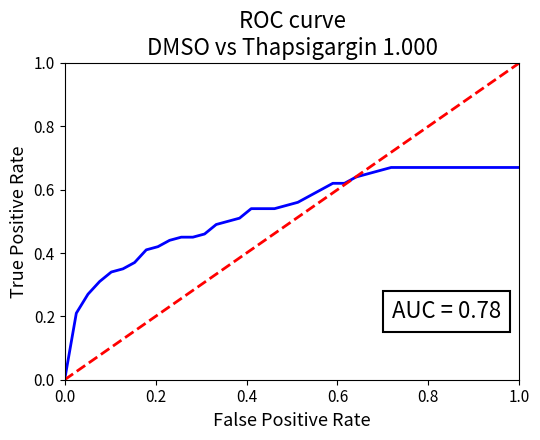

How many lines are shown in the chart?

2